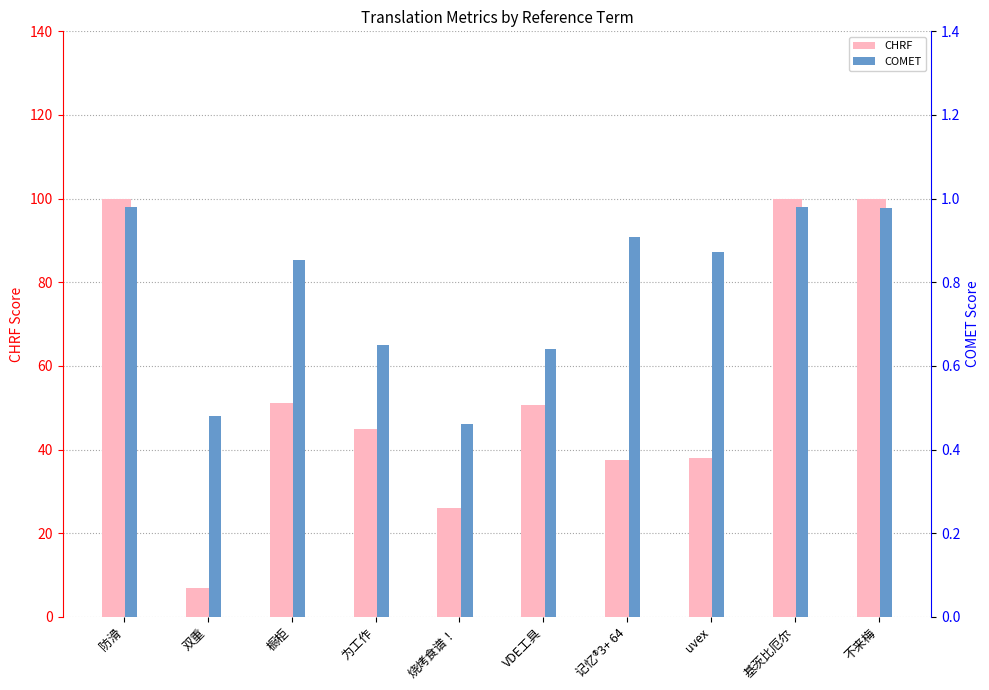

Which category has the highest value across all series?

防滑